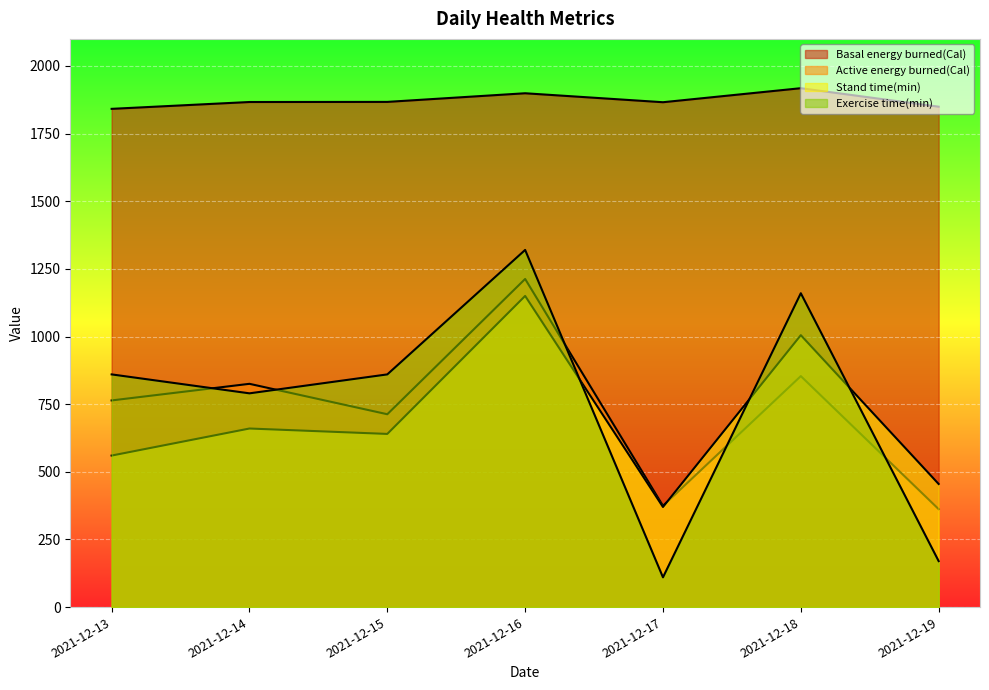

True or false: Active energy burned(Cal) has more than 1 interior local peaks.

True